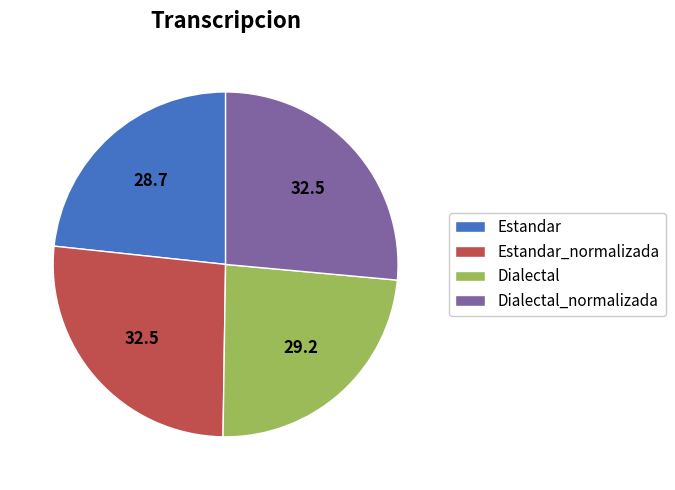

Does any single category account for the majority?

No